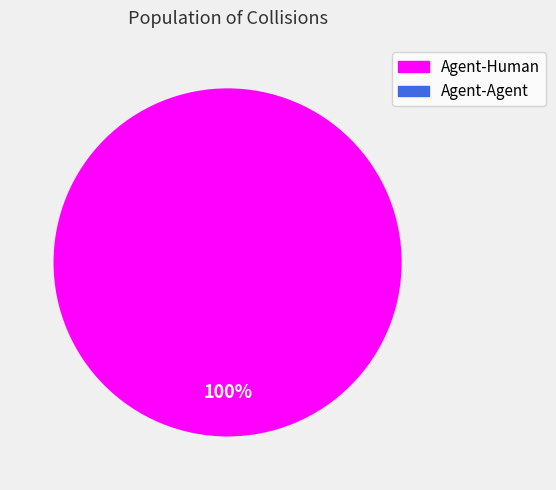

Is there any slice that represents more than half of the pie?

Yes